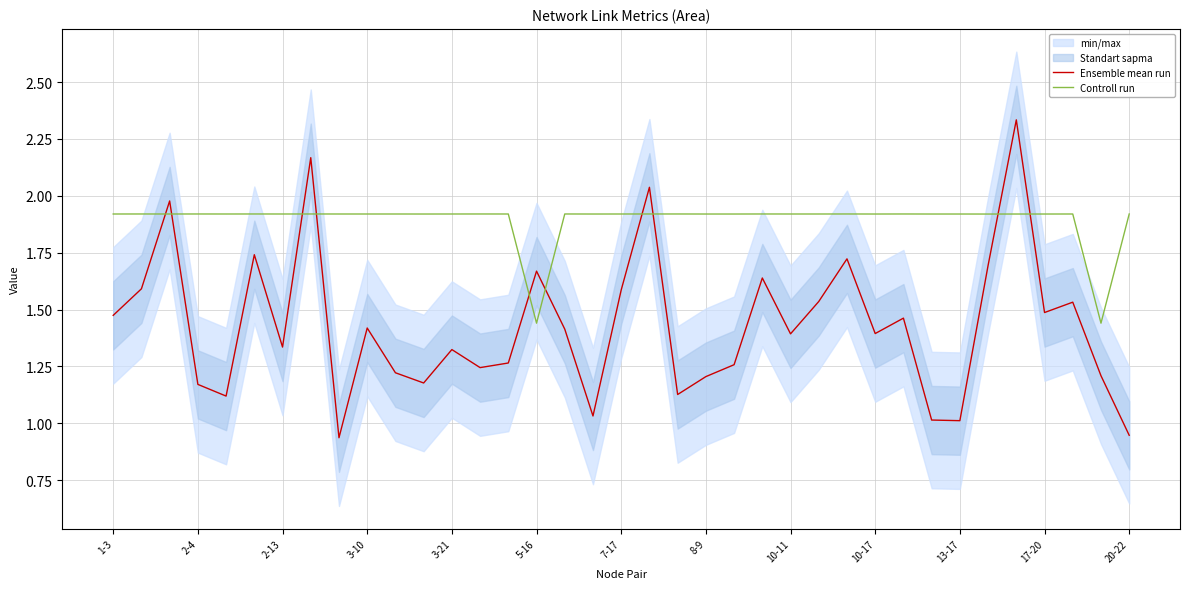

What is the maximum value shown in the chart?

2.3